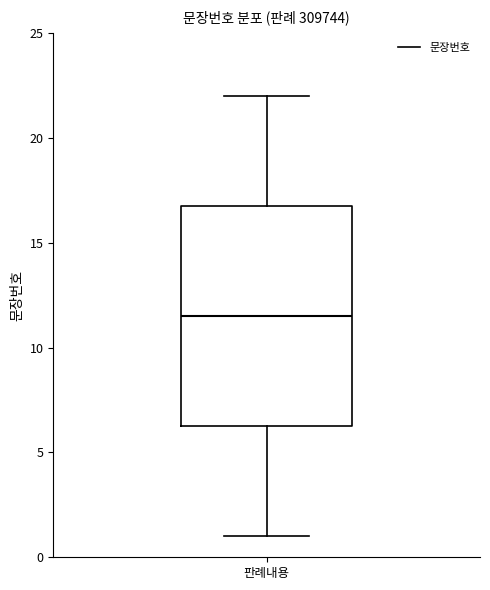

Transcribe this box plot: give where the median line is, the range the box spans, and where the two whiskers end, as read against the y-axis. The values are not printed on the chart, so give them approximately, as read against the axis.

median 11.5, box 6.5 to 17.0, whiskers 1.0 to 22.0